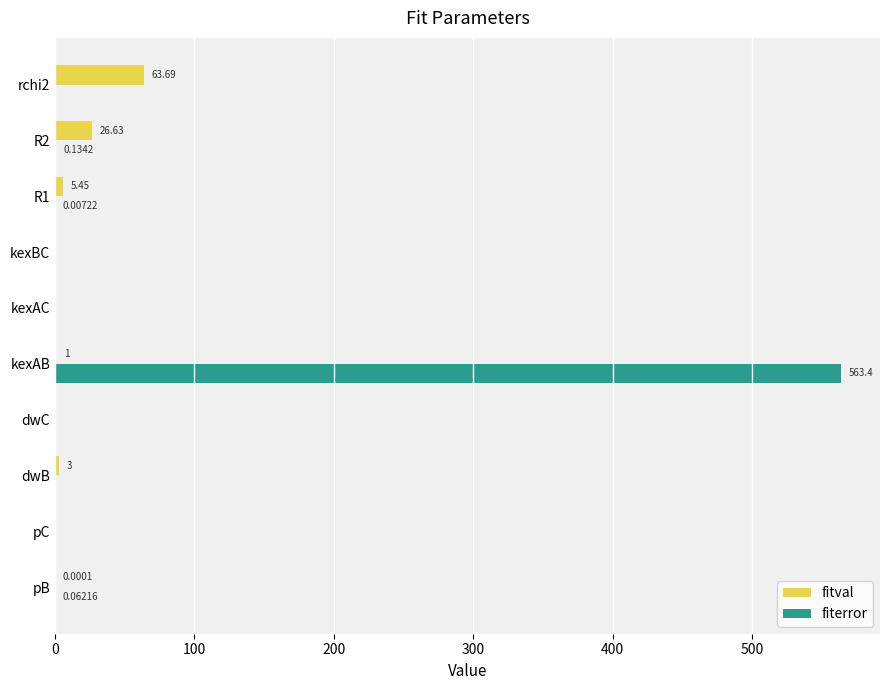

What are all the series names shown in the legend?

fitval, fiterror